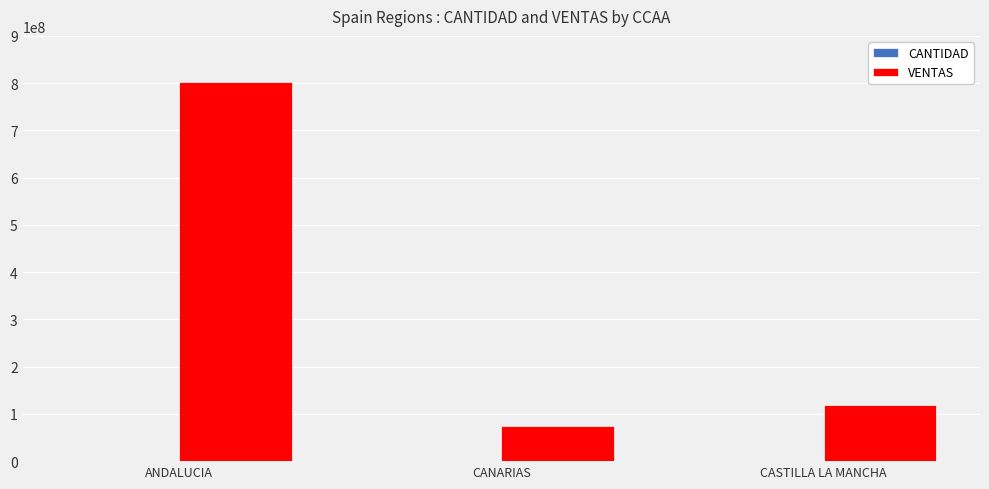

Between ANDALUCIA and CASTILLA LA MANCHA, which series saw the biggest shift?

VENTAS